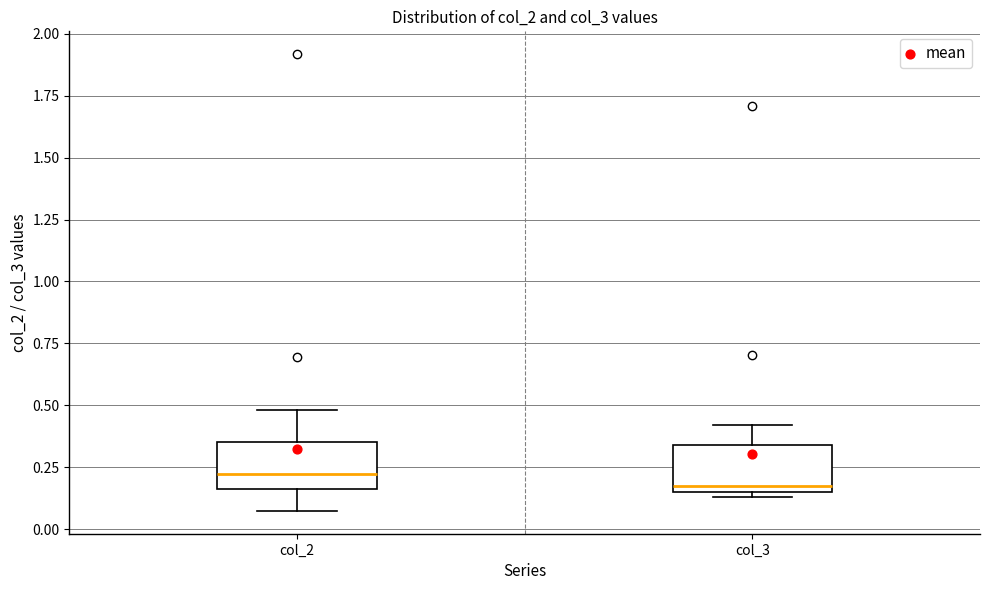

Reading left to right, read every box against the y-axis: the position of its median line, the range the box covers, and the ends of its whiskers. The values are not printed on the chart, so give them approximately, as read against the axis.

col_2: median 0.20, box 0.15 to 0.35, whiskers 0.05 to 0.50
col_3: median 0.15 (just above the box's lower edge), box 0.15 to 0.35, whiskers 0.15 (just below the box's lower edge) to 0.40